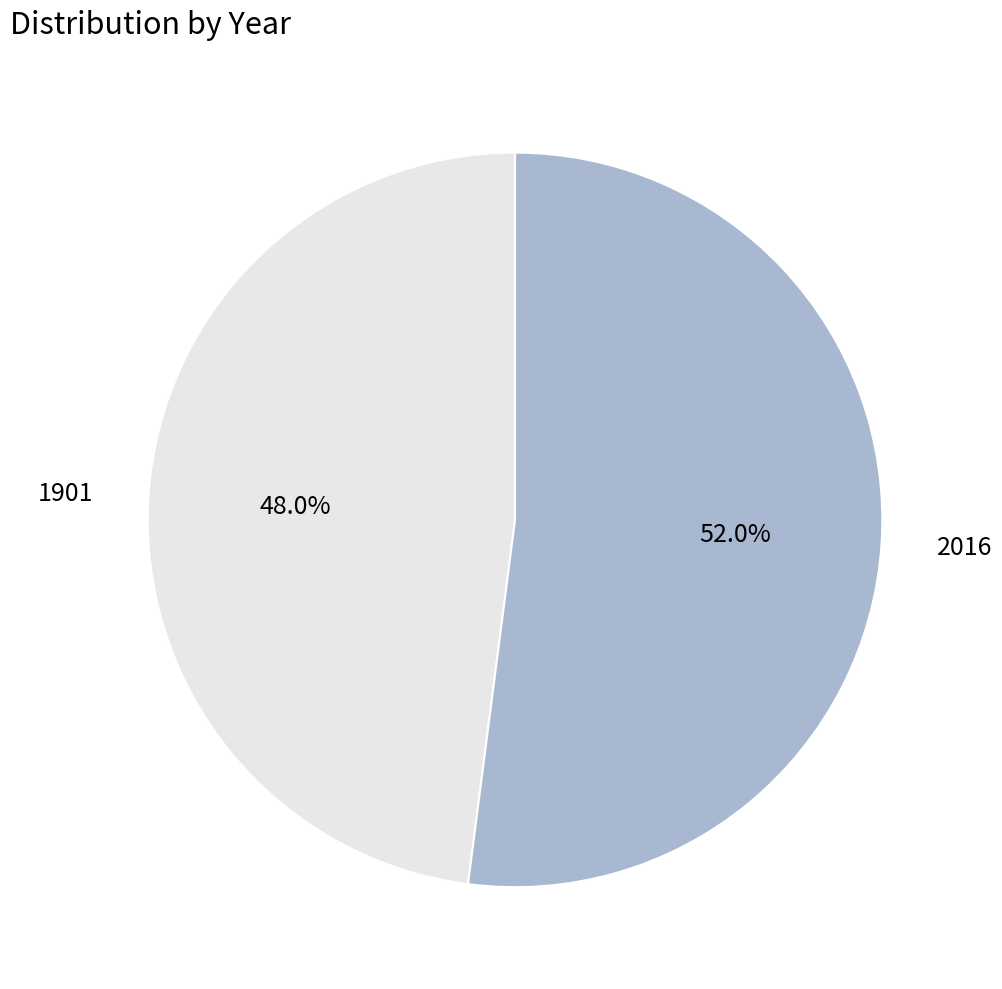

What is the majority slice?

2016